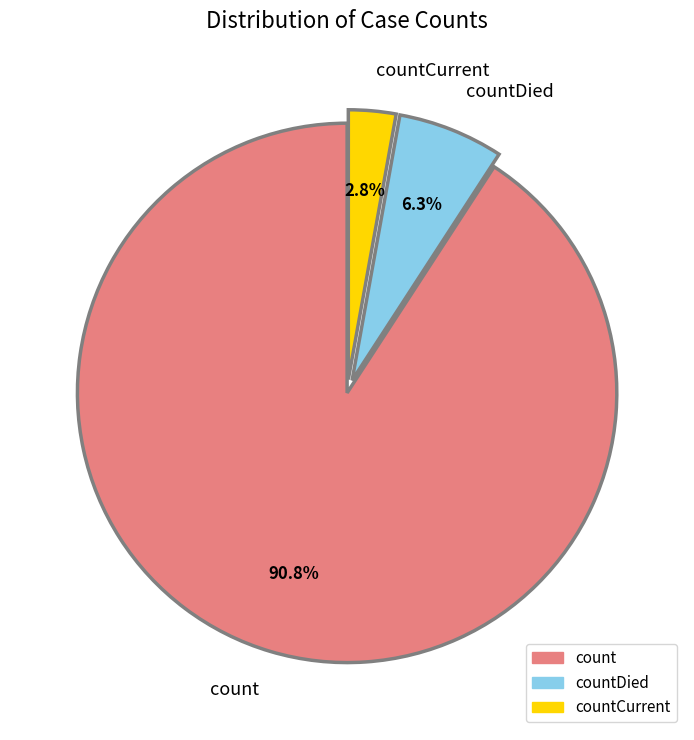

How many segments does this pie chart have?

3